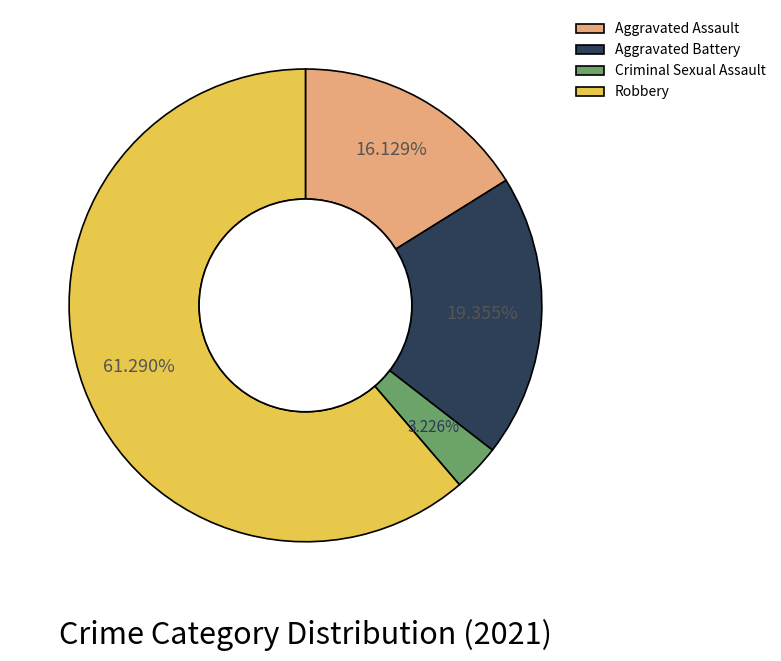

To the nearest percent, what portion does Aggravated Assault represent?

16%